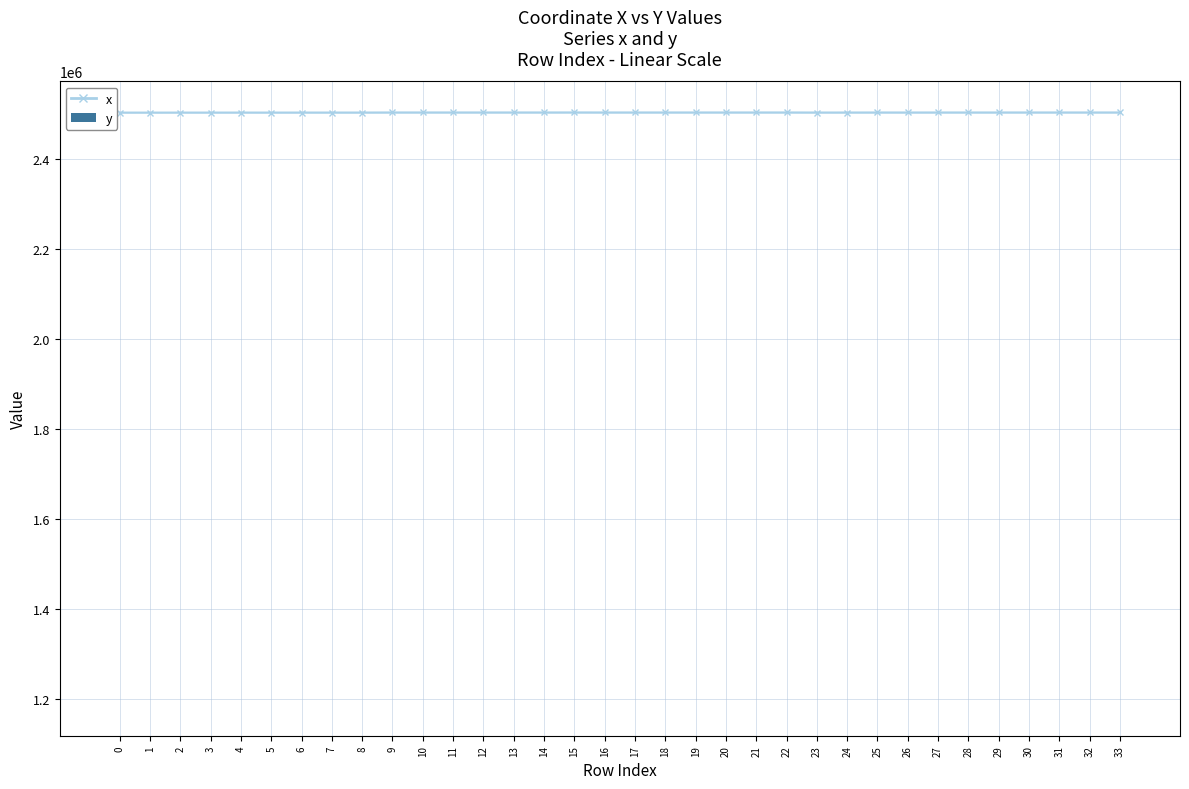

Is it true that the value at 20 is 30.8?

False